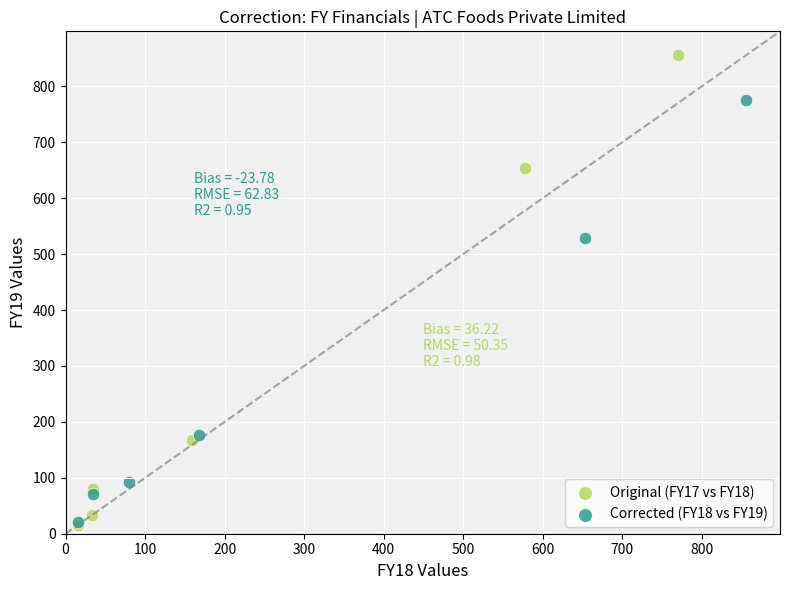

Which series contains the highest Y value?

Original (FY17 vs FY18)